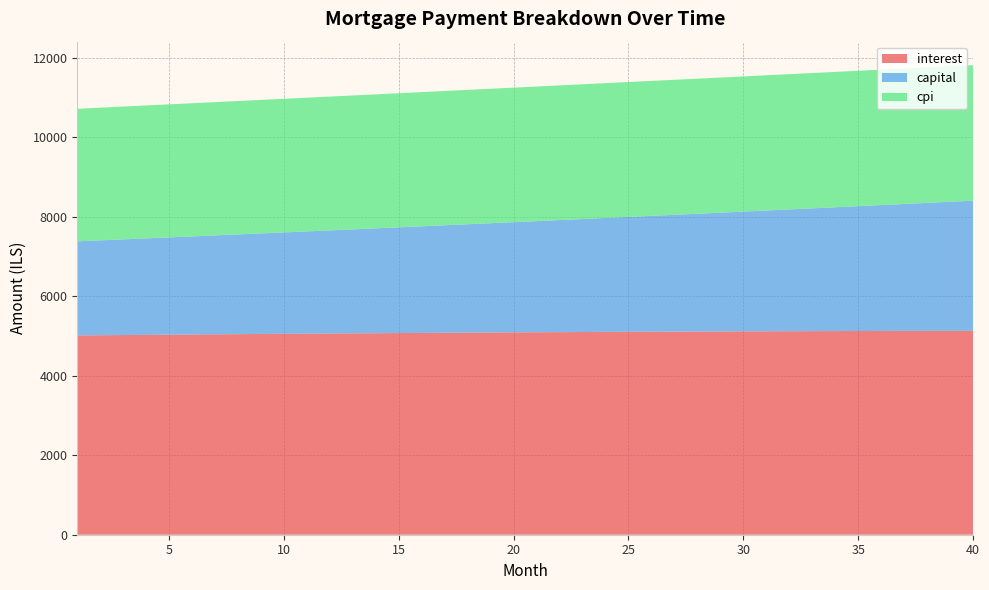

Reading right to left, transcribe all the data shown in this chart.

interest: 40=5132.8	39=5132.0	38=5131.1	37=5130.0	36=5128.8	35=5127.4	34=5126.0	33=5124.4	32=5122.7	31=5120.9	30=5119.0	29=5116.9	28=5114.7	27=5112.4	26=5110.0	25=5107.5	24=5104.9	23=5102.1	22=5099.3	21=5096.4	20=5093.3	19=5090.1	18=5086.9	17=5083.5	16=5080.0	15=5076.4	14=5072.8	13=5069.0	12=5065.1	11=5061.2	10=5057.1	9=5053.0	8=5048.8	7=5044.4	6=5040.0	5=5035.5	4=5030.9	3=5026.3	2=5021.5	1=5016.7
capital: 40=3276.1	39=3248.9	38=3222.0	37=3195.3	36=3168.9	35=3142.6	34=3116.6	33=3090.8	32=3065.2	31=3039.8	30=3014.7	29=2989.7	28=2964.9	27=2940.4	26=2916.0	25=2891.9	24=2867.9	23=2844.2	22=2820.6	21=2797.3	20=2774.1	19=2751.1	18=2728.4	17=2705.8	16=2683.4	15=2661.1	14=2639.1	13=2617.2	12=2595.6	11=2574.1	10=2552.8	9=2531.6	8=2510.7	7=2489.9	6=2469.3	5=2448.8	4=2428.5	3=2408.4	2=2388.5	1=2368.7
cpi: 40=3410.9	39=3410.5	38=3410.0	37=3409.3	36=3408.6	35=3407.8	34=3406.9	33=3406.0	32=3404.9	31=3403.8	30=3402.6	29=3401.3	28=3399.9	27=3398.5	26=3397.0	25=3395.4	24=3393.7	23=3391.9	22=3390.1	21=3388.2	20=3386.3	19=3384.2	18=3382.1	17=3380.0	16=3377.7	15=3375.4	14=3373.1	13=3370.6	12=3368.1	11=3365.5	10=3362.9	9=3360.2	8=3357.5	7=3354.7	6=3351.8	5=3348.8	4=3345.9	3=3342.8	2=3339.7	1=3336.6